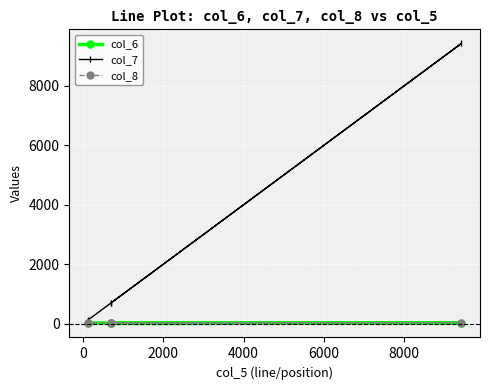

Reading left to right, list all the values displayed in this chart.

col_6: 7	7	23	21
col_7: 692	692	9423	122
col_8: 12	12	35	33